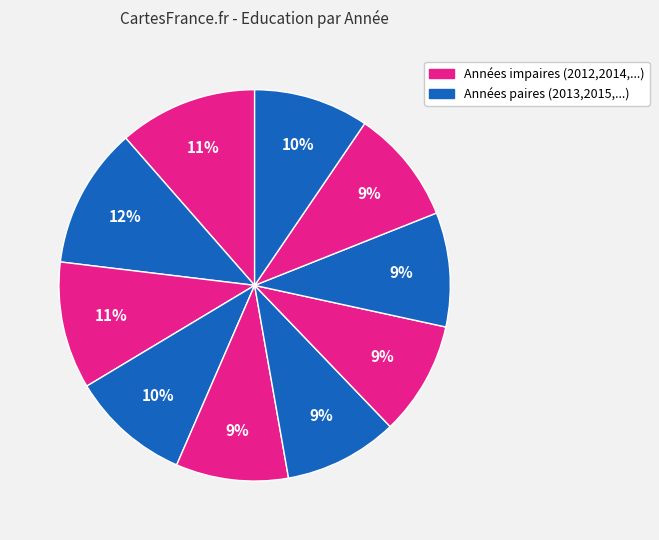

How many segments does this pie chart have?

10